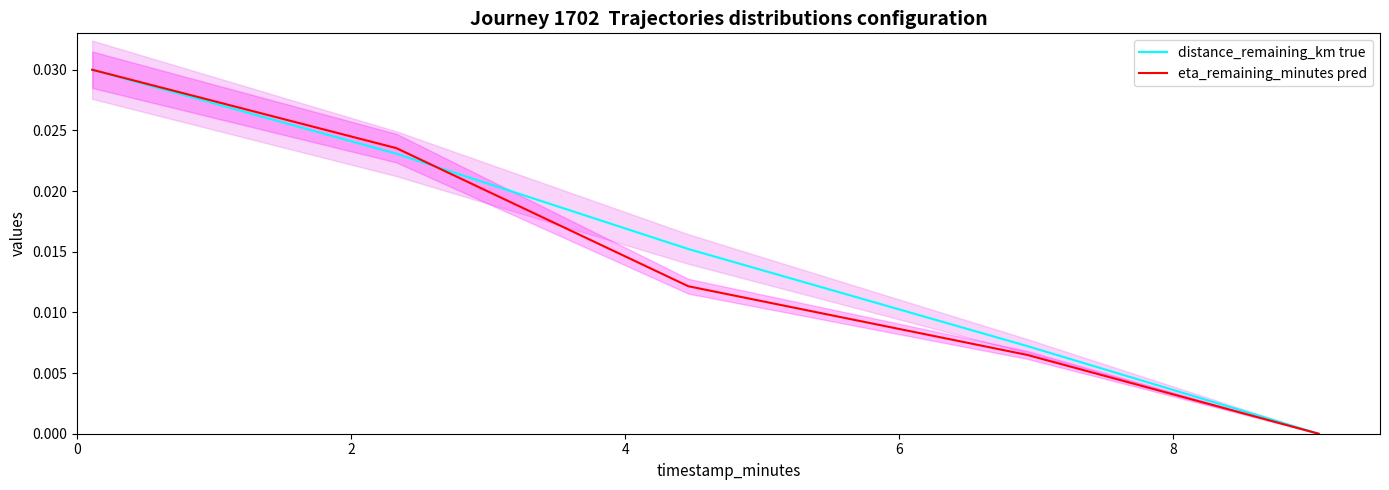

Which series has the widest spread of values?

distance_remaining_km true